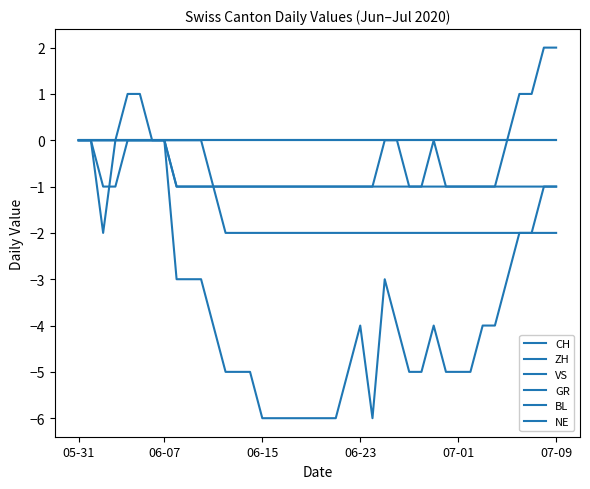

What is the maximum value shown in the chart?

2